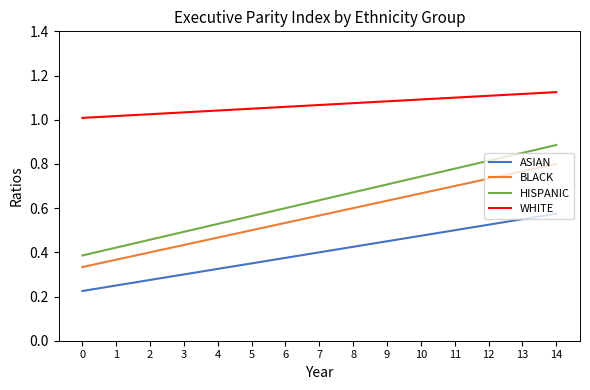

What are all the series names shown in the legend?

ASIAN, BLACK, HISPANIC, WHITE